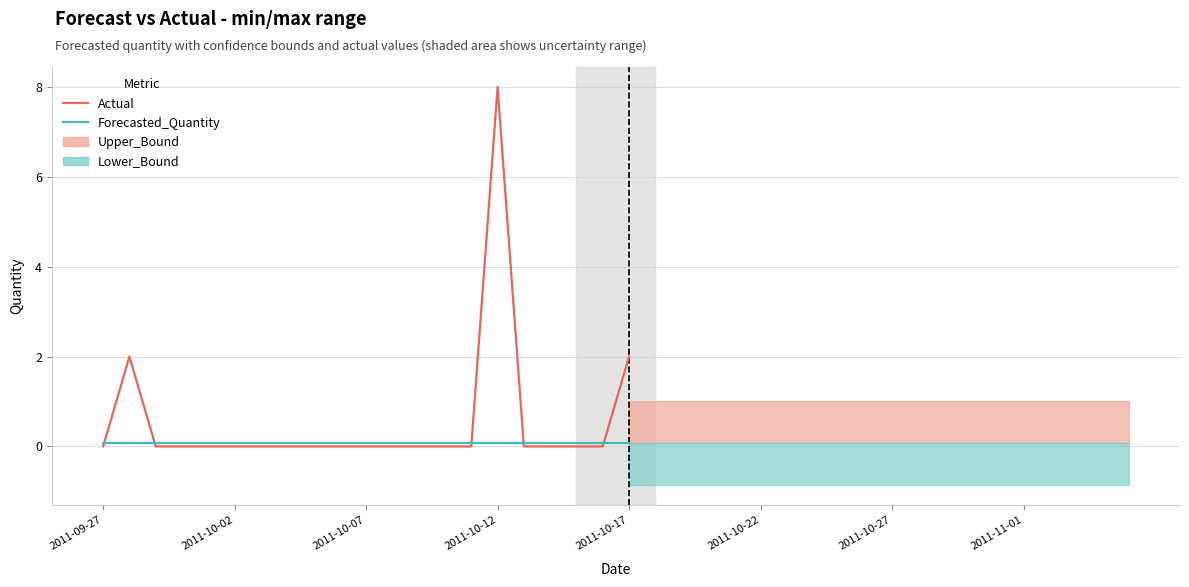

Where do Actual and Forecasted_Quantity first cross each other?

2011-09-27 and 2011-10-02